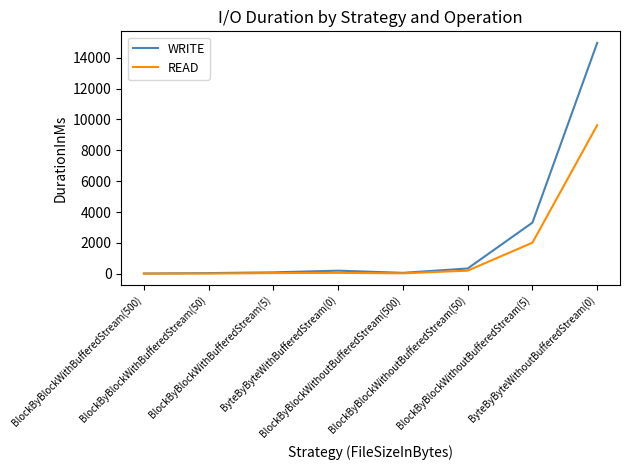

Which series has the largest range (max minus min)?

WRITE